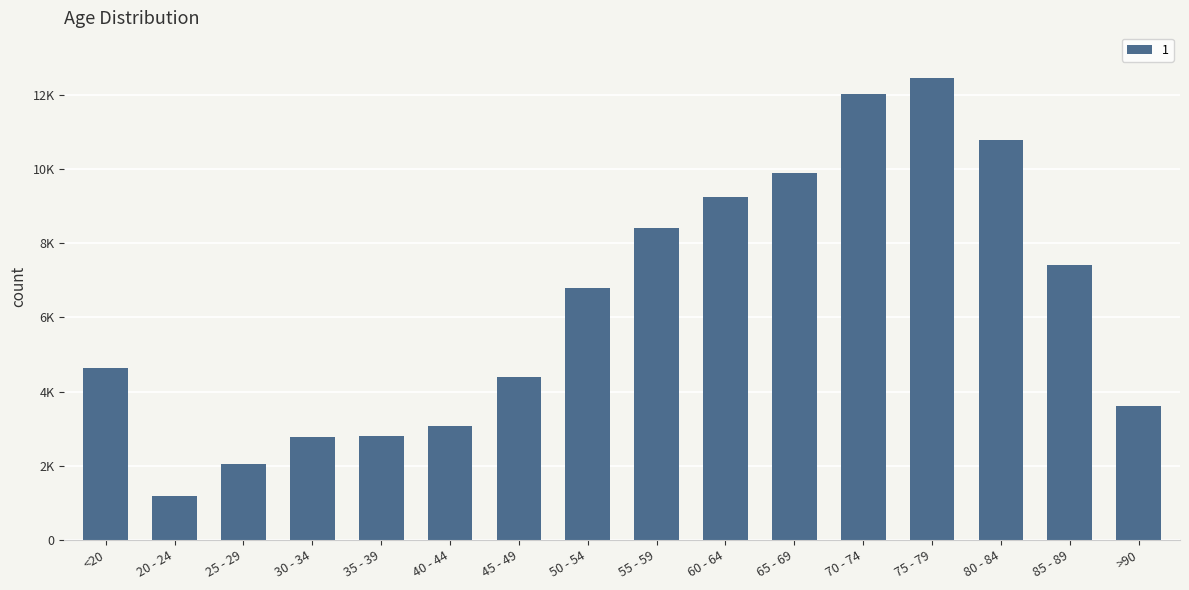

At which label does the data first exceed 6803?

55 - 59